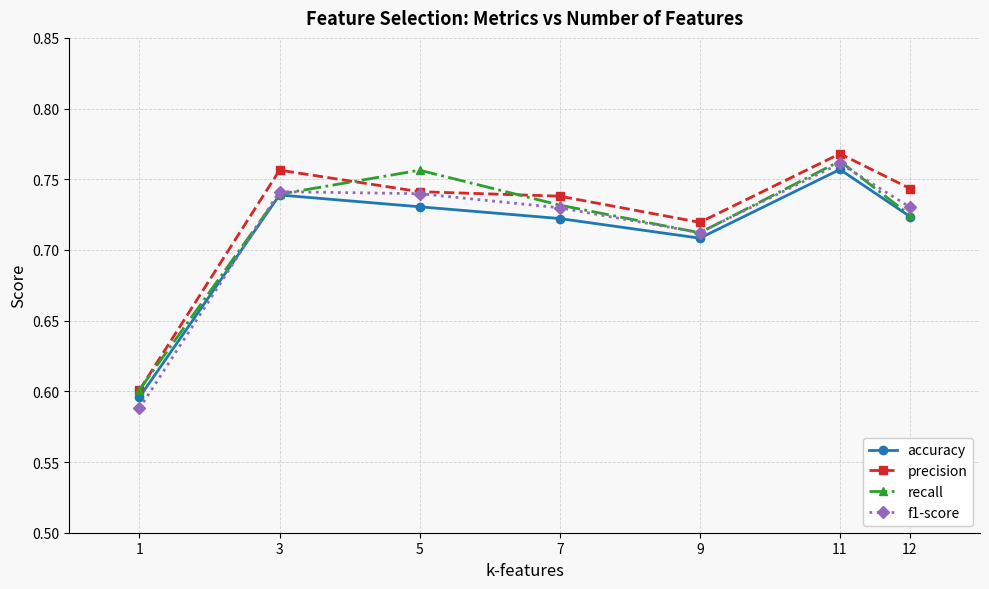

How many interior local peaks does the accuracy series have?

2